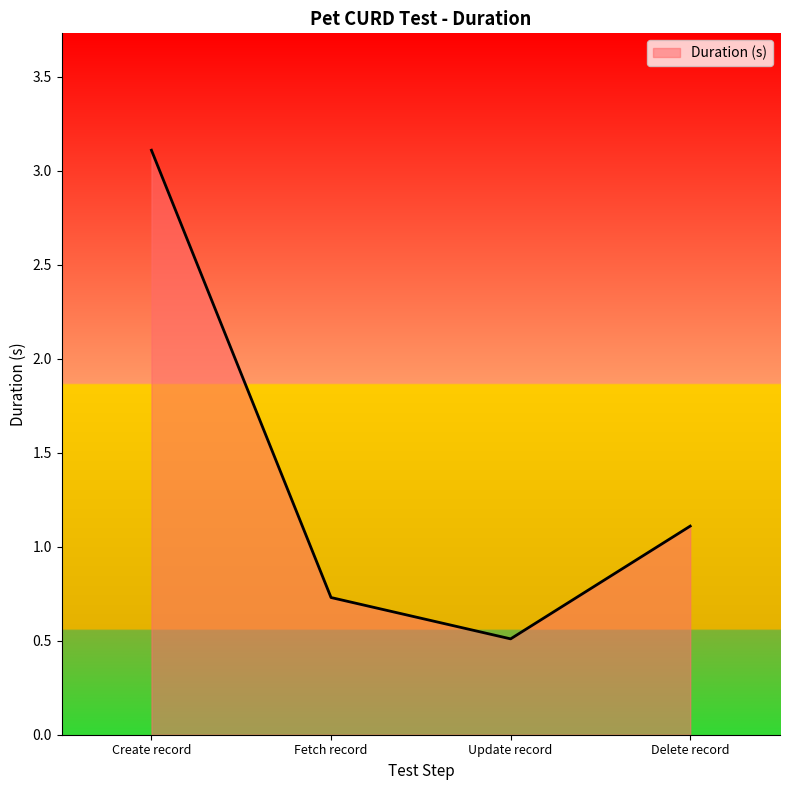

True or false: there are more than 0 points higher than both neighbors.

False